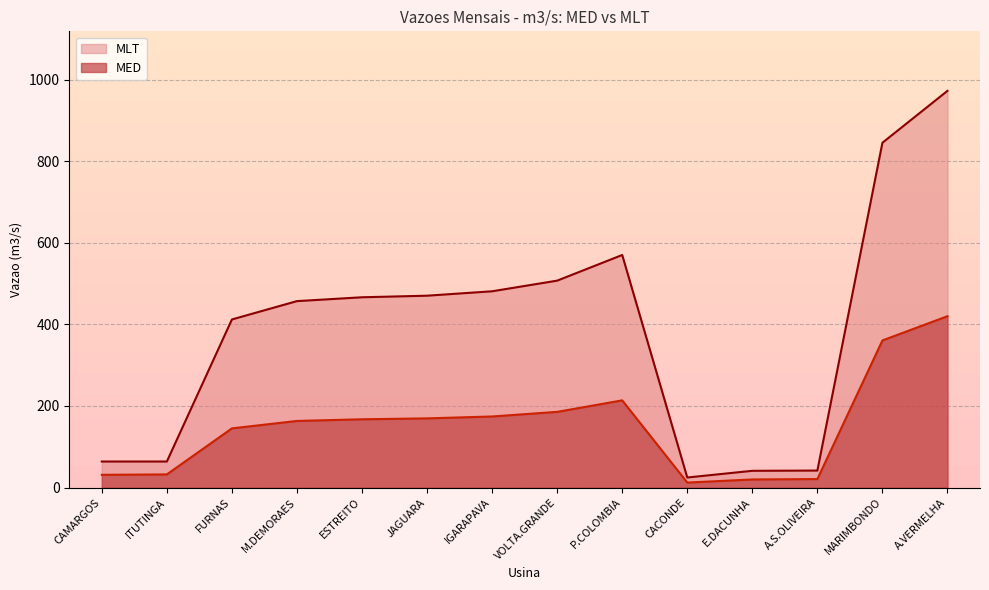

Read the MLT value at ESTREITO.

466.4